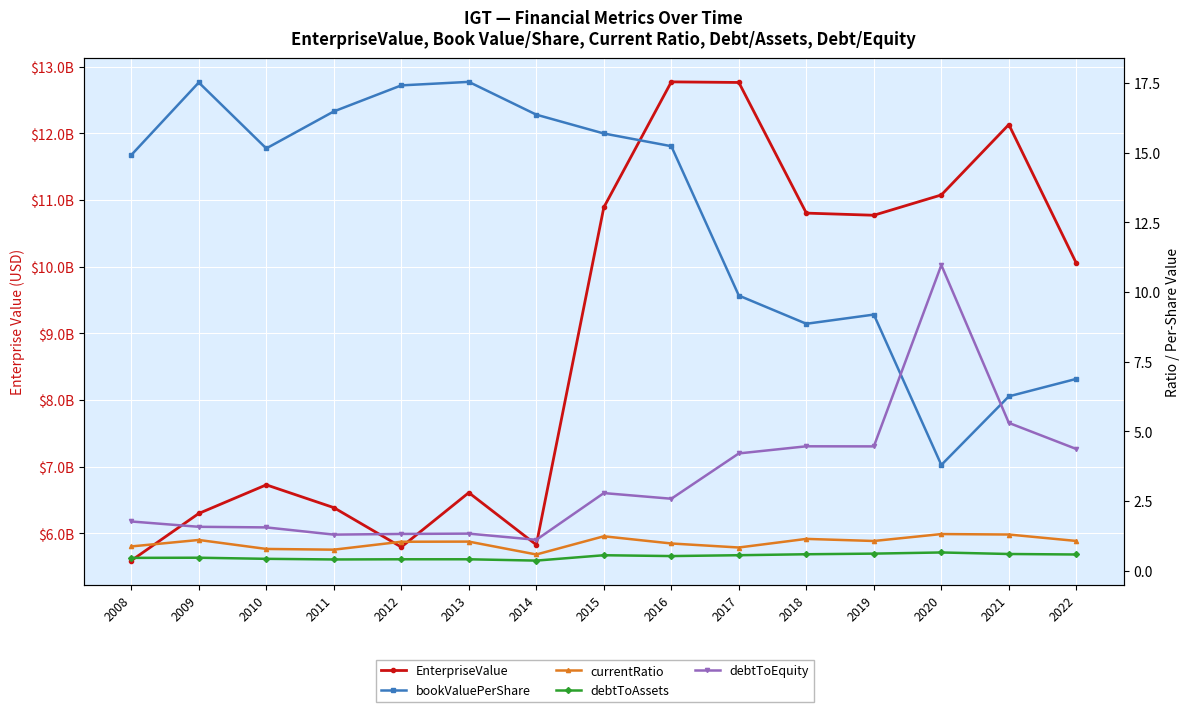

What is the average value of the EnterpriseValue series?

8967449764.0